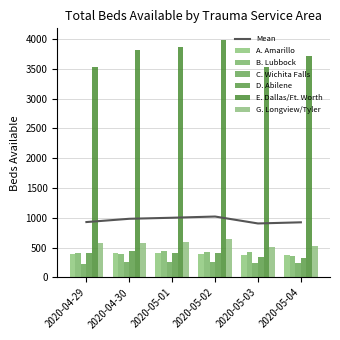

What is the sum of the G. Longview/Tyler values at 2020-05-03 and 2020-05-01?

1115